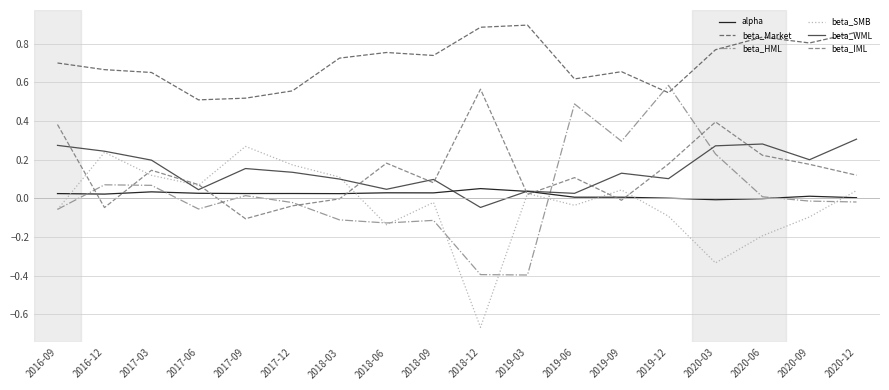

Does the chart display data point markers on the line(s)?

No